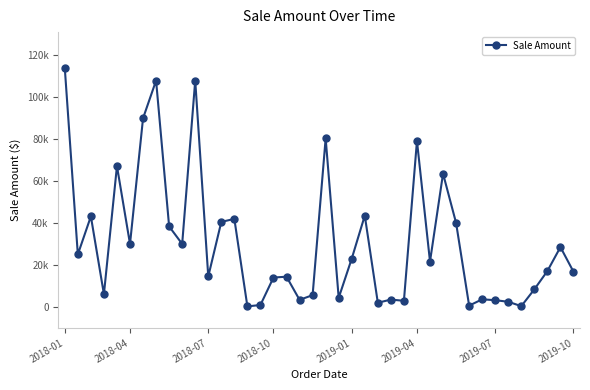

Is this an area chart (filled region under the line)?

No